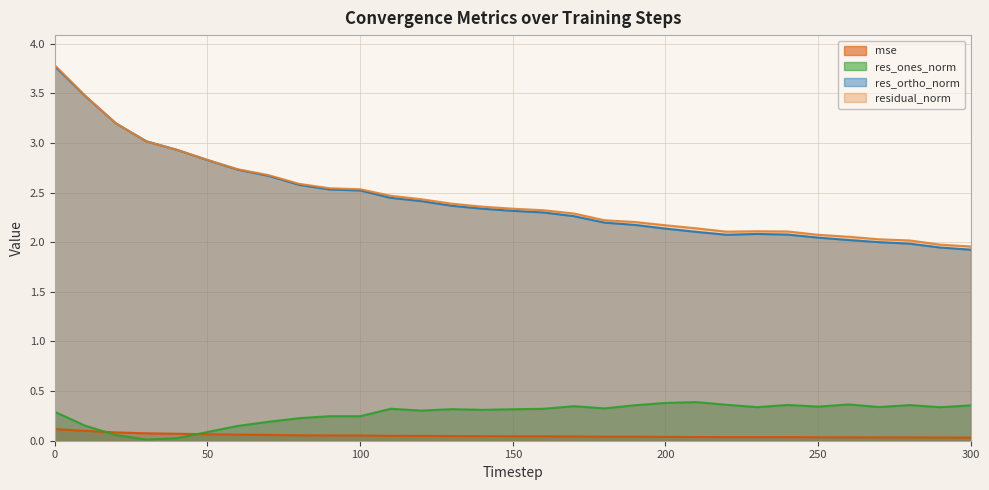

At how many categories does at least one series exceed 1?

31